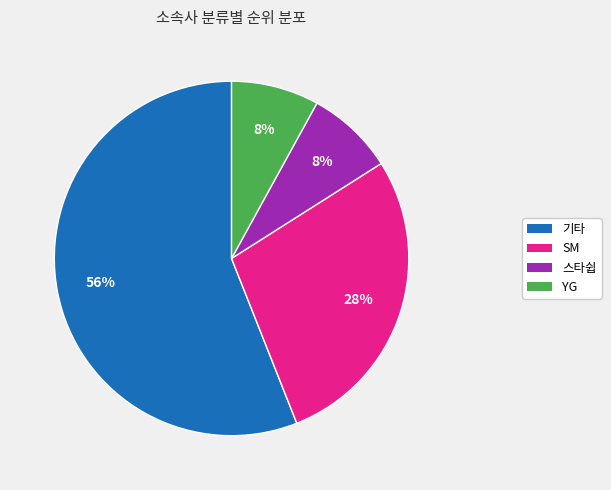

How many slices are in this pie chart?

4